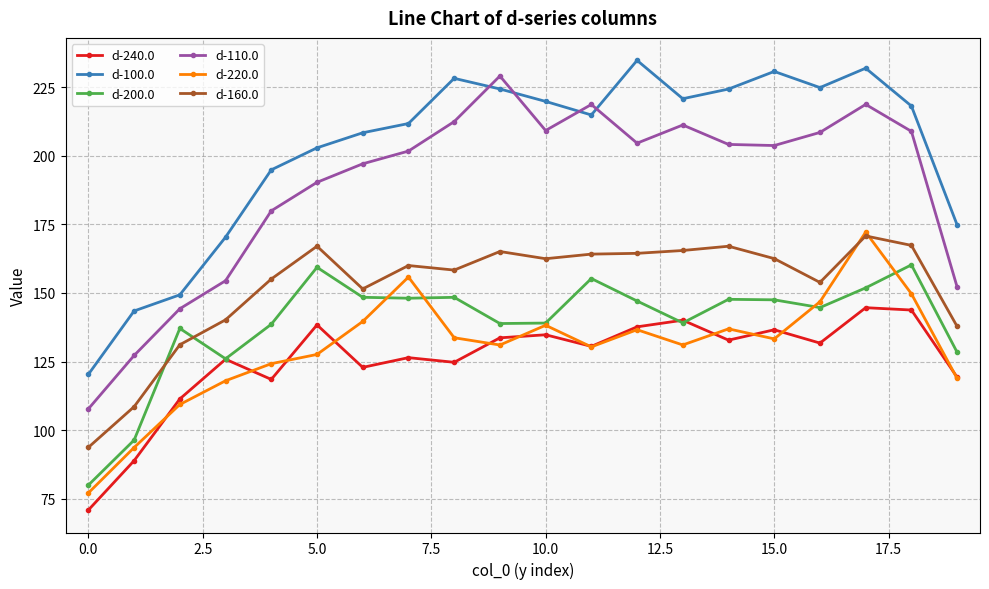

What is the greatest value displayed?

234.7